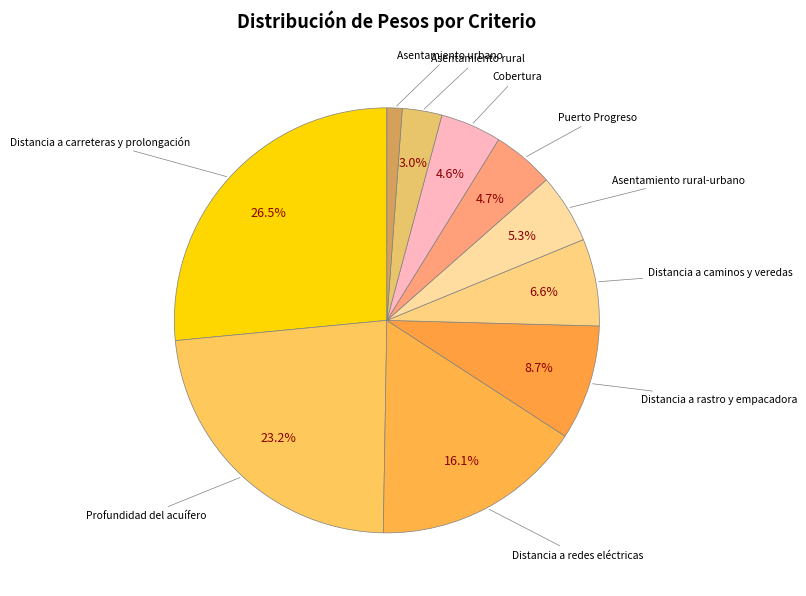

How many segments does this pie chart have?

10